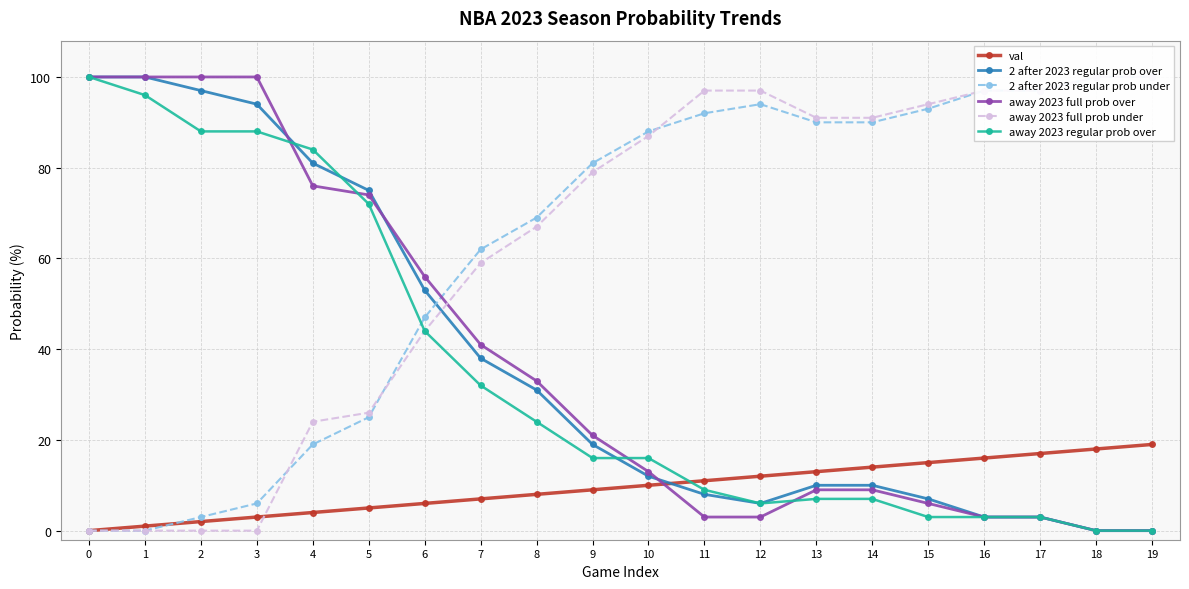

Reading left to right, what are all the values shown in this chart?

val: 0=0	1=1	2=2	3=3	4=4	5=5	6=6	7=7	8=8	9=9	10=10	11=11	12=12	13=13	14=14	15=15	16=16	17=17	18=18	19=19
2 after 2023 regular prob over: 0=100	1=100	2=97	3=94	4=81	5=75	6=53	7=38	8=31	9=19	10=12	11=8	12=6	13=10	14=10	15=7	16=3	17=3	18=0	19=0
2 after 2023 regular prob under: 0=0	1=0	2=3	3=6	4=19	5=25	6=47	7=62	8=69	9=81	10=88	11=92	12=94	13=90	14=90	15=93	16=97	17=97	18=100	19=100
away 2023 full prob over: 0=100	1=100	2=100	3=100	4=76	5=74	6=56	7=41	8=33	9=21	10=13	11=3	12=3	13=9	14=9	15=6	16=3	17=3	18=0	19=0
away 2023 full prob under: 0=0	1=0	2=0	3=0	4=24	5=26	6=44	7=59	8=67	9=79	10=87	11=97	12=97	13=91	14=91	15=94	16=97	17=97	18=100	19=100
away 2023 regular prob over: 0=100	1=96	2=88	3=88	4=84	5=72	6=44	7=32	8=24	9=16	10=16	11=9	12=6	13=7	14=7	15=3	16=3	17=3	18=0	19=0